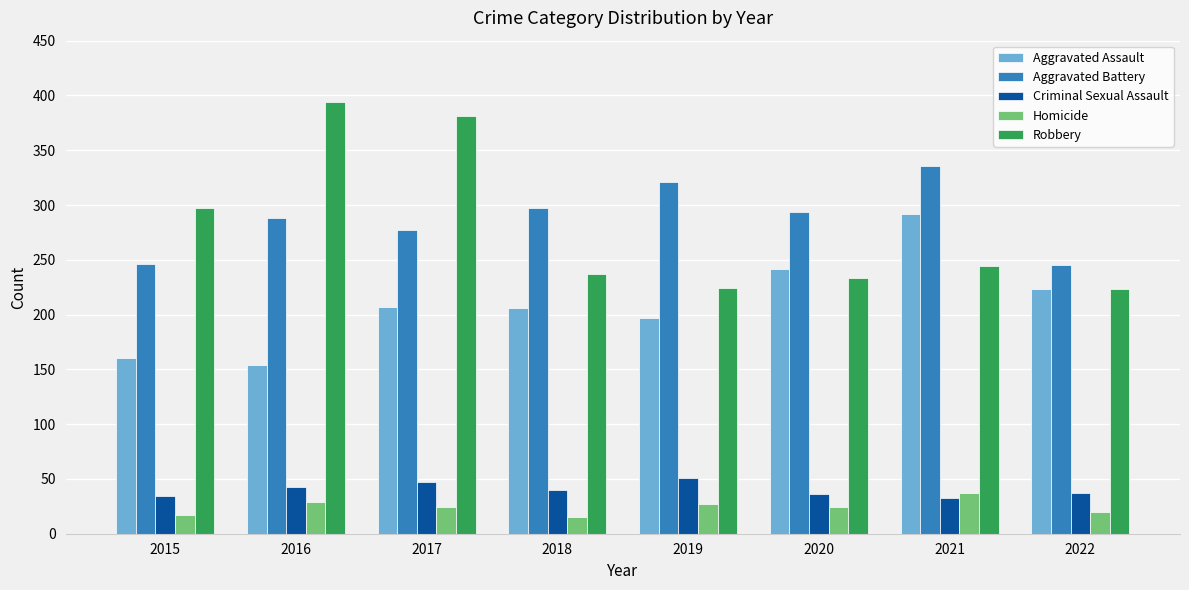

At how many categories does at least one series exceed 272?

7